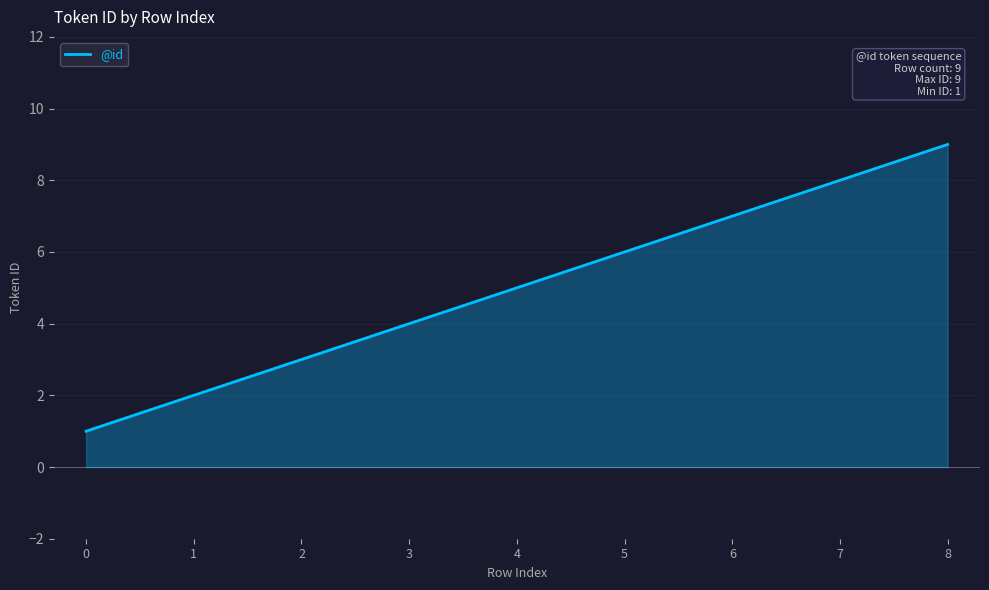

What is the sum of all values?

45